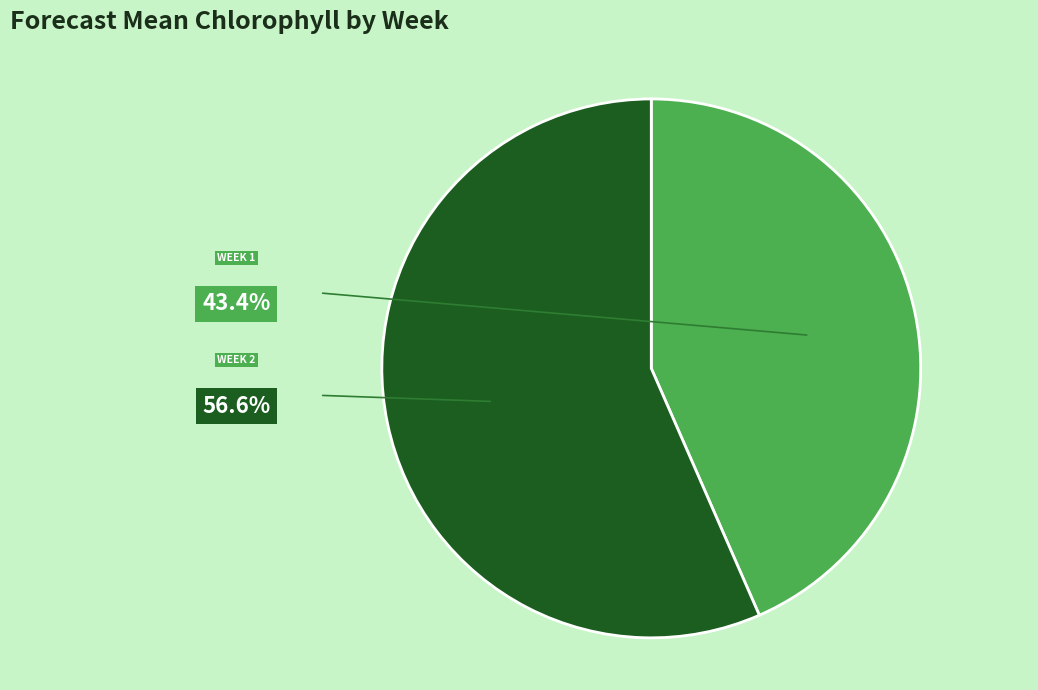

How many slices are in this pie chart?

2